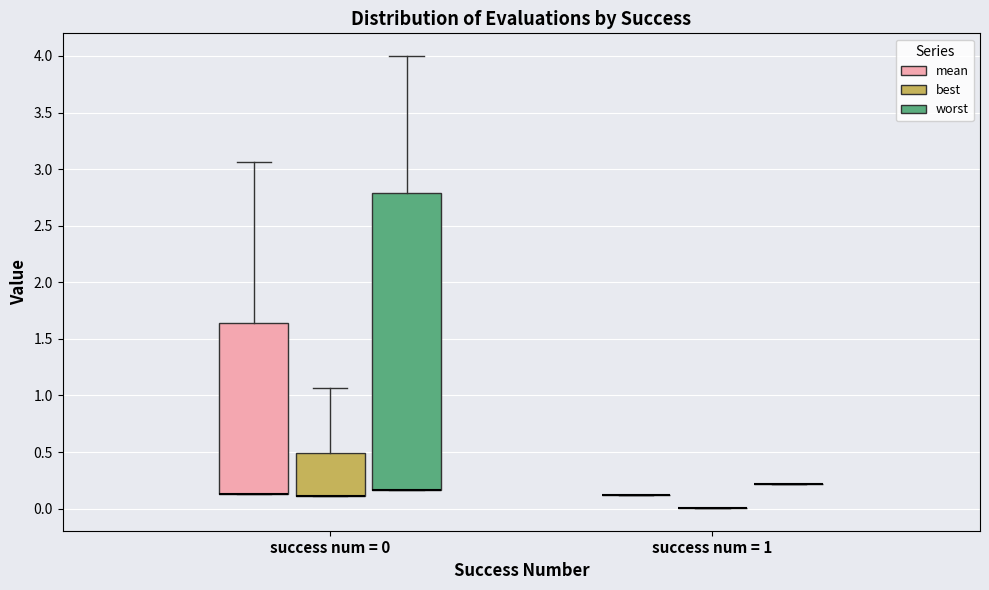

Reading left to right, transcribe this box plot: for each box, give where its median line is, the range the box spans, and where its two whiskers end, as read against the y-axis. The values are not printed on the chart, so give them approximately, as read against the axis.

success num = 0 (mean): median 0.15 (drawn on the box's lower edge), box 0.15 to 1.65, whiskers 0.15 to 3.05
success num = 0 (best): median 0.10 (drawn on the box's lower edge), box 0.10 to 0.50, whiskers 0.10 to 1.05
success num = 0 (worst): median 0.15 (drawn on the box's lower edge), box 0.15 to 2.80, whiskers 0.15 to 4.00
success num = 1 (mean): box collapsed to a line at 0.10, whiskers 0.10 to 0.10
success num = 1 (best): box collapsed to a line at 0.00, whiskers 0.00 to 0.00
success num = 1 (worst): box collapsed to a line at 0.20, whiskers 0.20 to 0.20